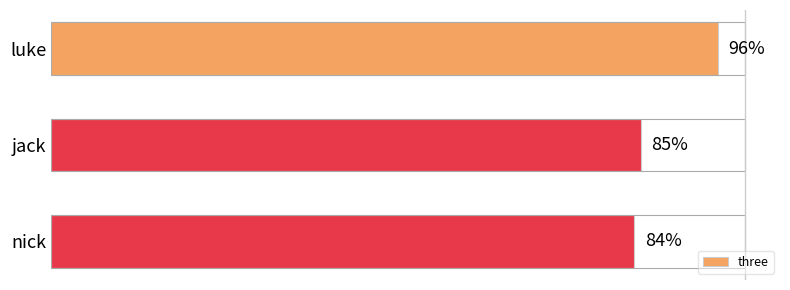

At which label is the value closest to 90?

jack